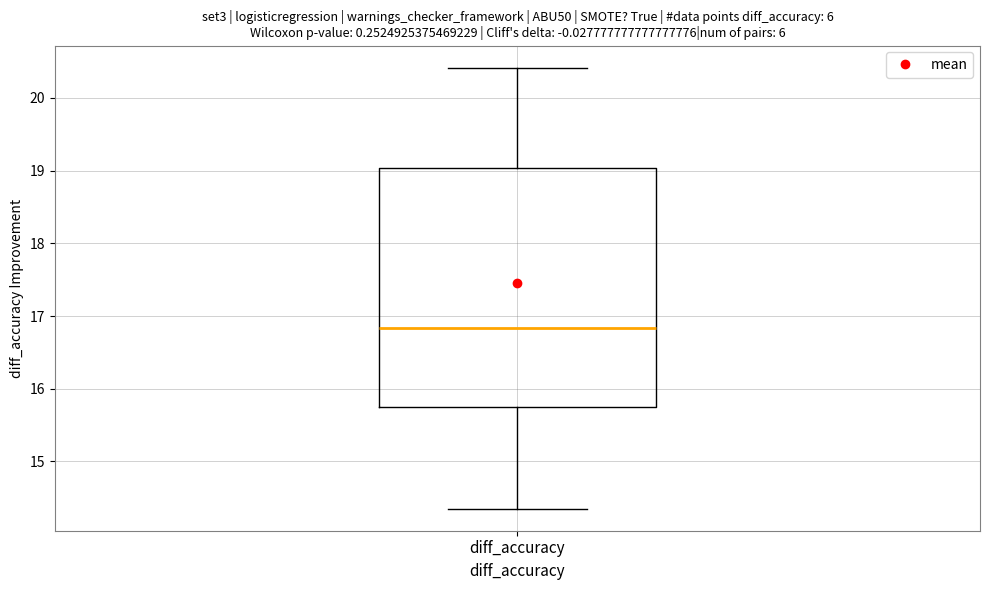

Where does the median line of the box for diff_accuracy sit on the y-axis? The values are not printed on the chart, so give them approximately, as read against the axis.

16.8